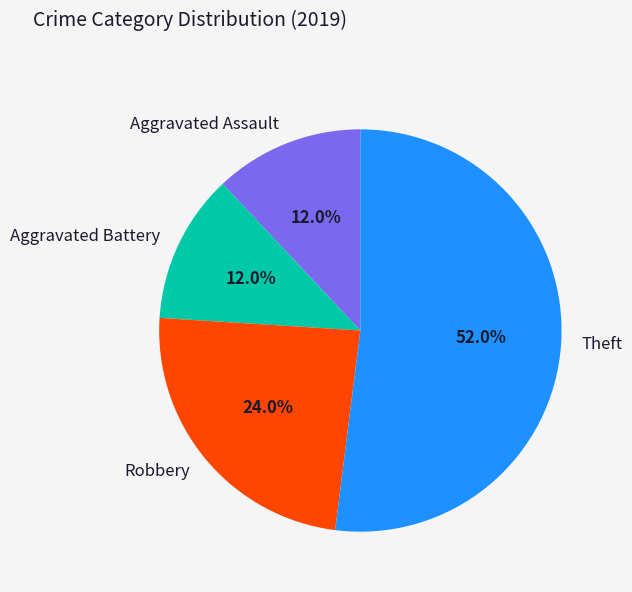

Does Aggravated Battery account for over 50% of the chart?

No